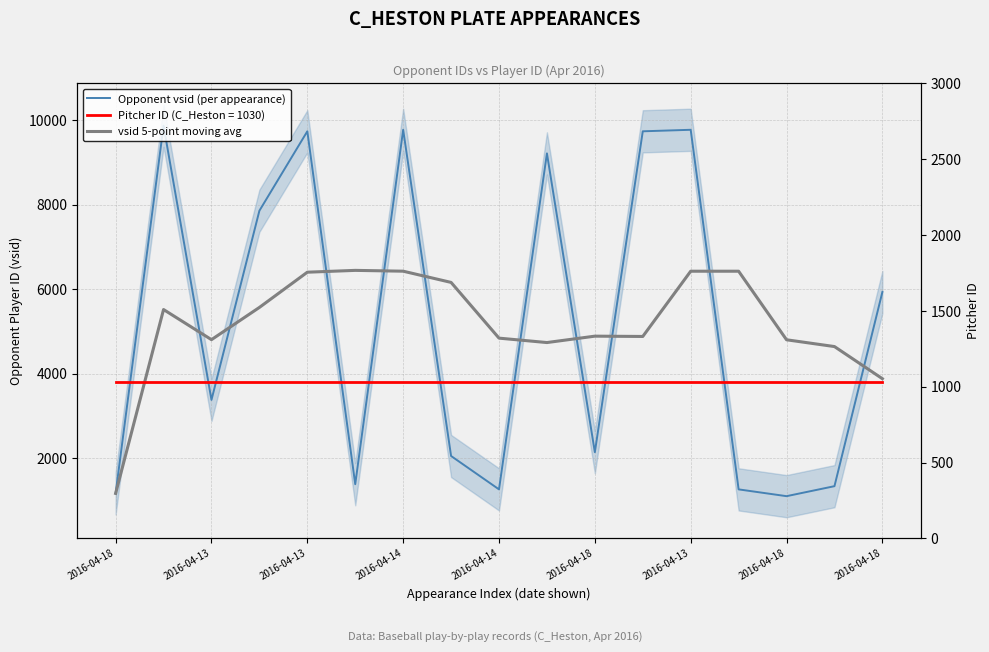

True or false: Opponent vsid (per appearance) has more than 2 interior local peaks.

True